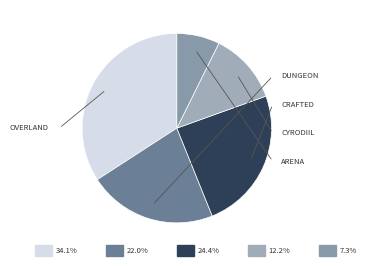

What is the change in value from LIBSETS_SETTYPE_DUNGEON to LIBSETS_SETTYPE_CYRODIIL?

-0.7